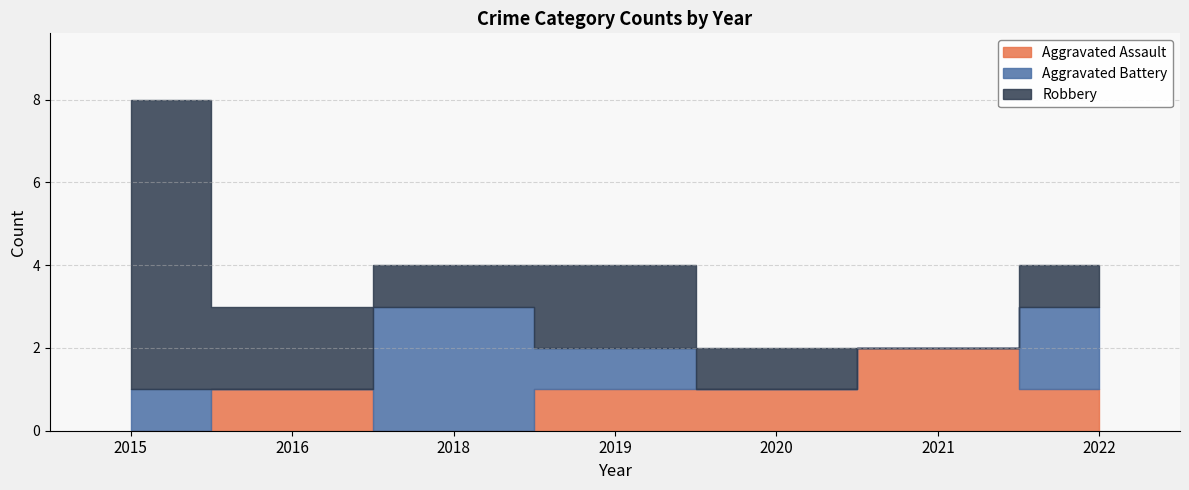

Where does the Aggravated Battery series first go above 1?

2018